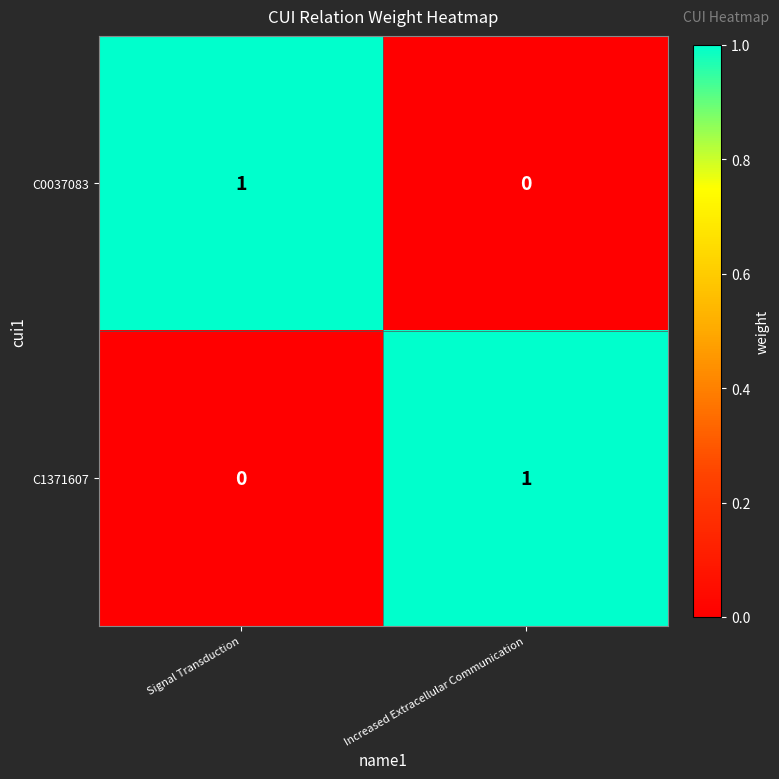

Which category has the highest value in the C1371607 series?

Increased Extracellular Communication